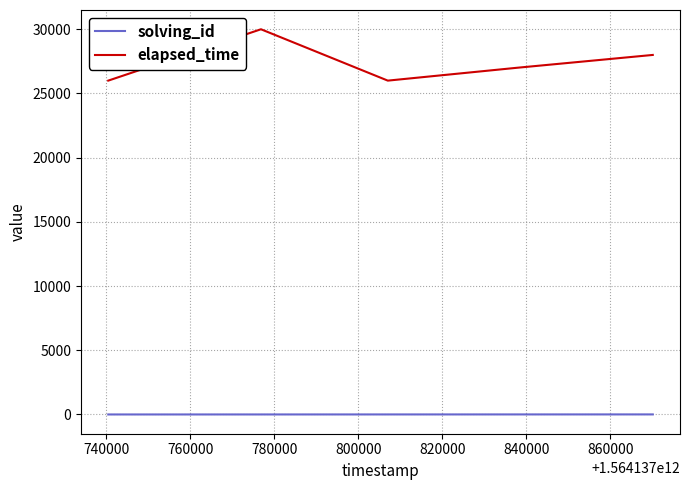

List the series in order of their peak value, highest first.

elapsed_time, solving_id